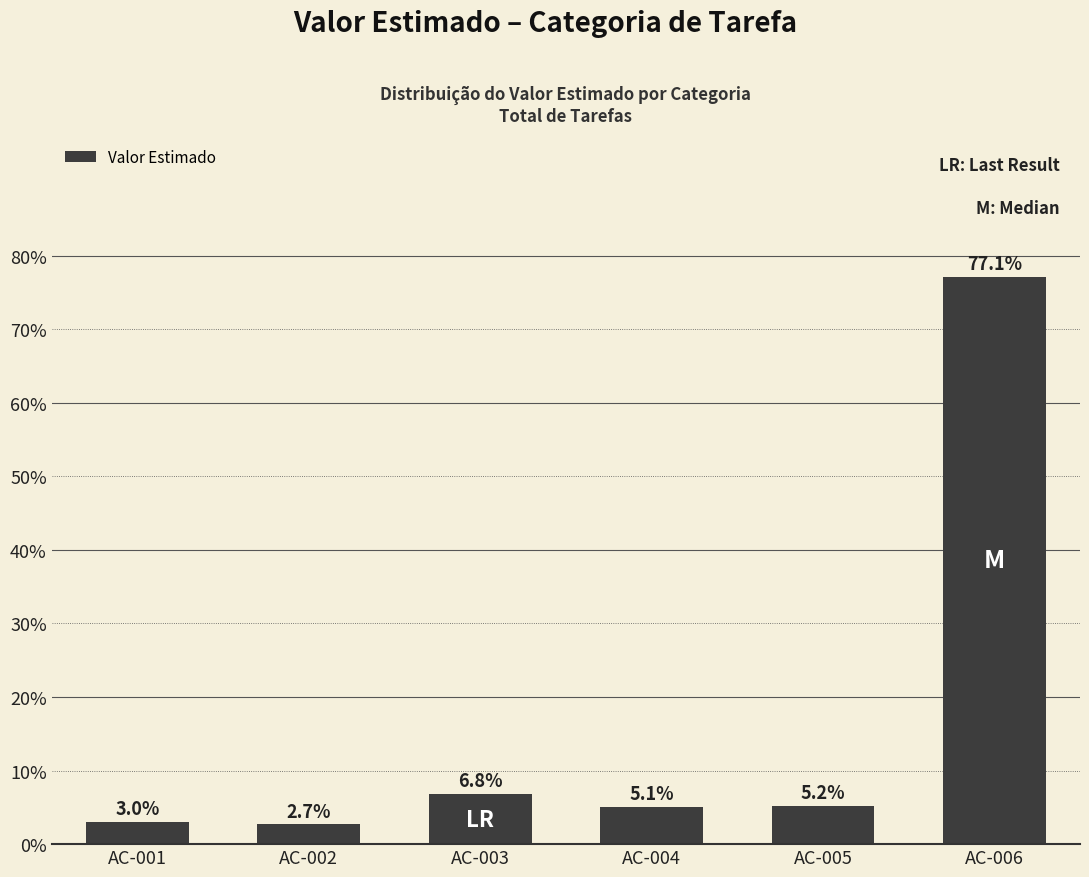

Which category has the lowest value across all series?

AC-002